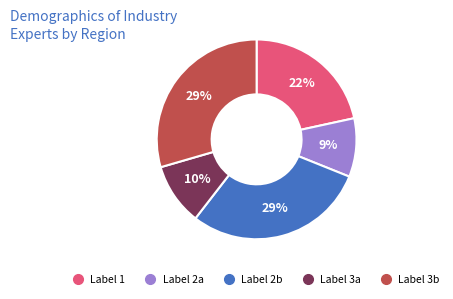

Does any single category account for the majority?

No